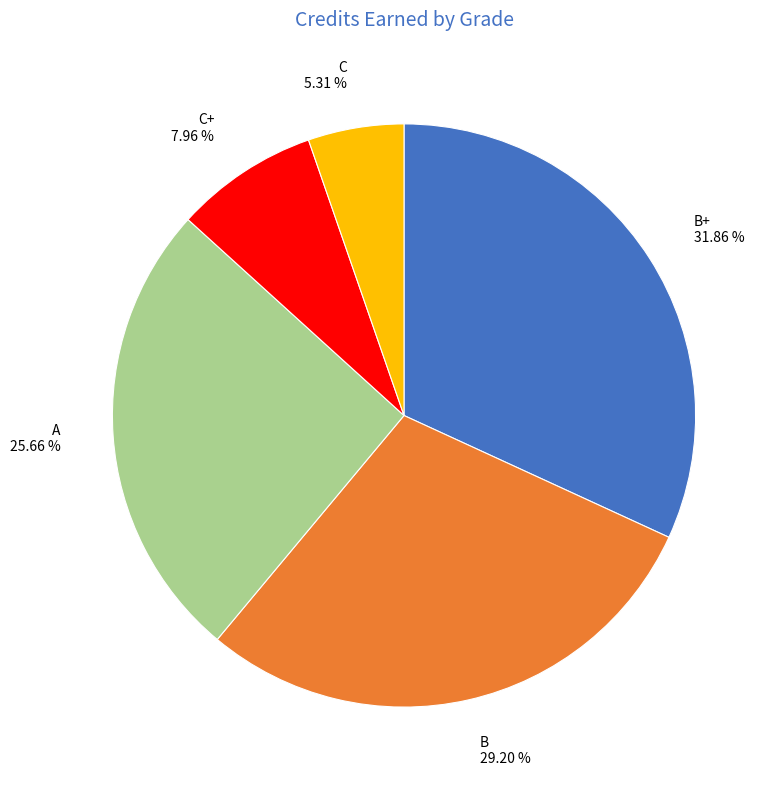

Do C and B+ together represent more than half of the pie?

No